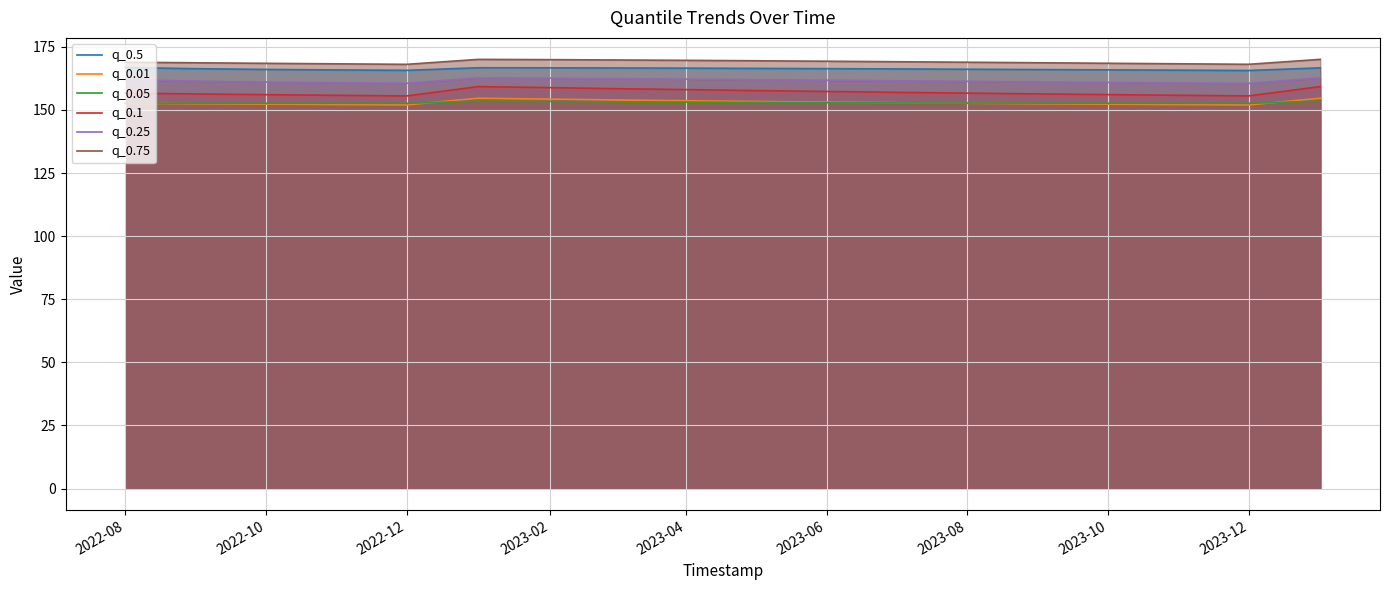

Which series has the largest total across all categories?

q_0.75